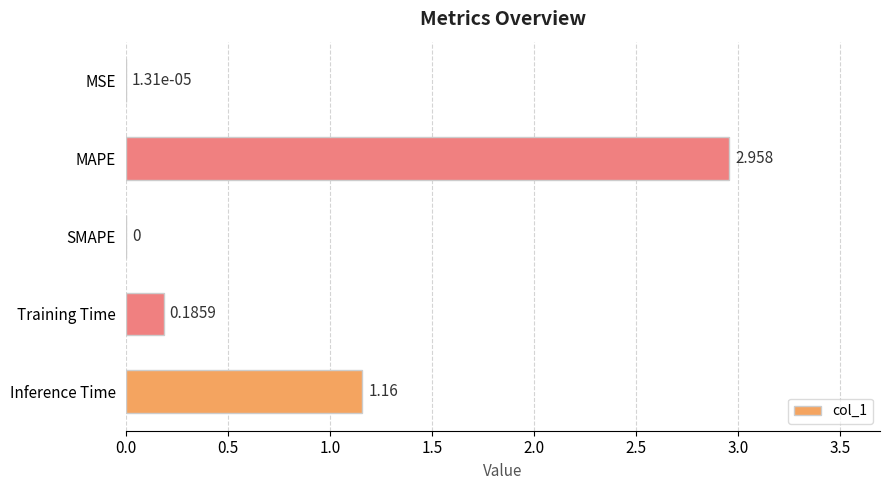

Which has a higher value, Inference Time or Training Time?

Inference Time